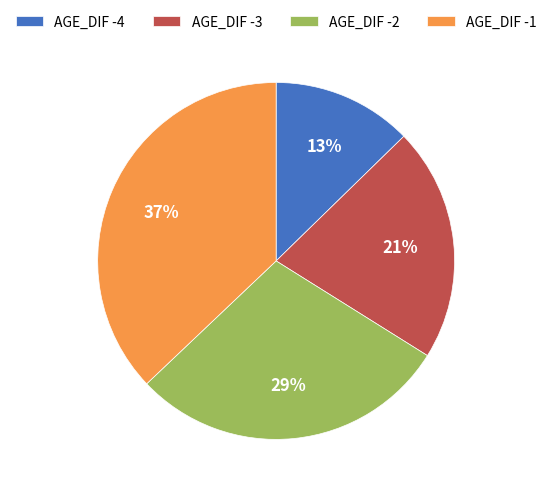

Which category has the biggest portion of the pie?

AGE_DIF -1